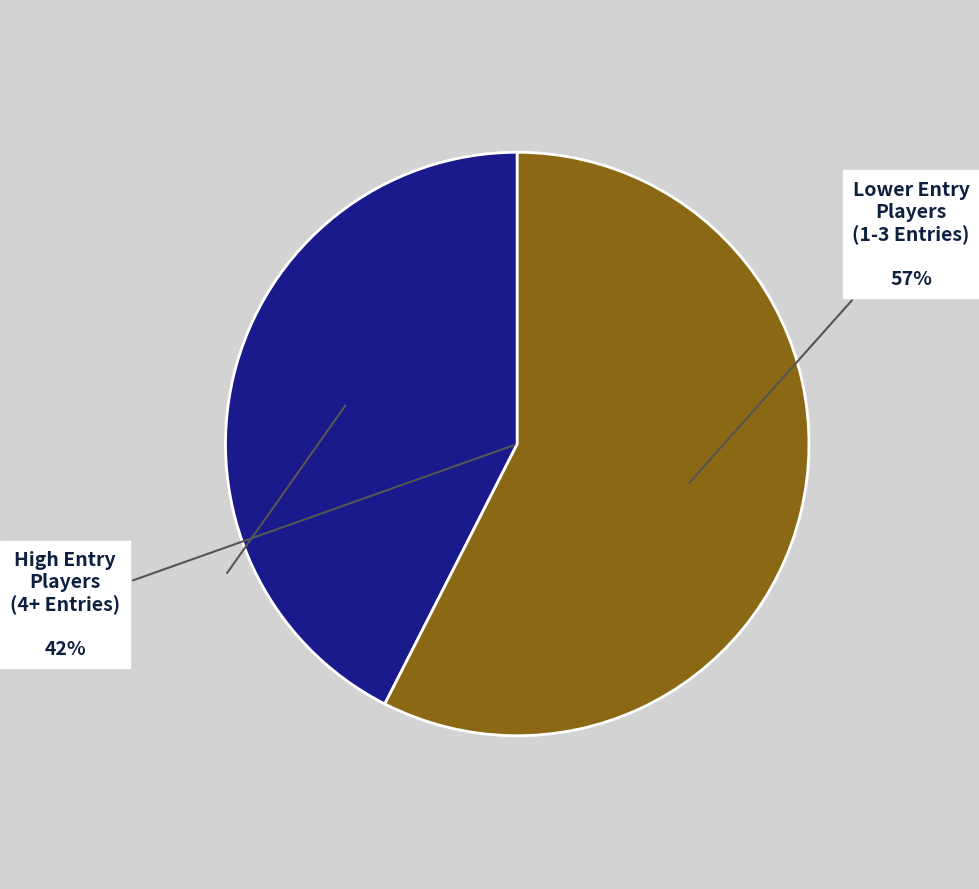

Does Anonymous 4 represent more than half of the total?

No